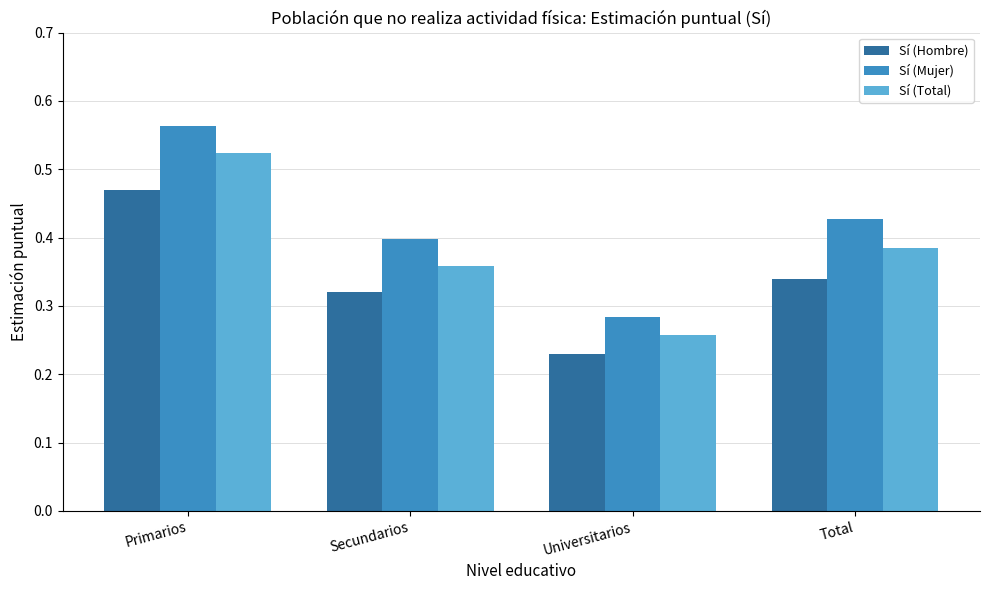

How many categories are shown in the chart?

4